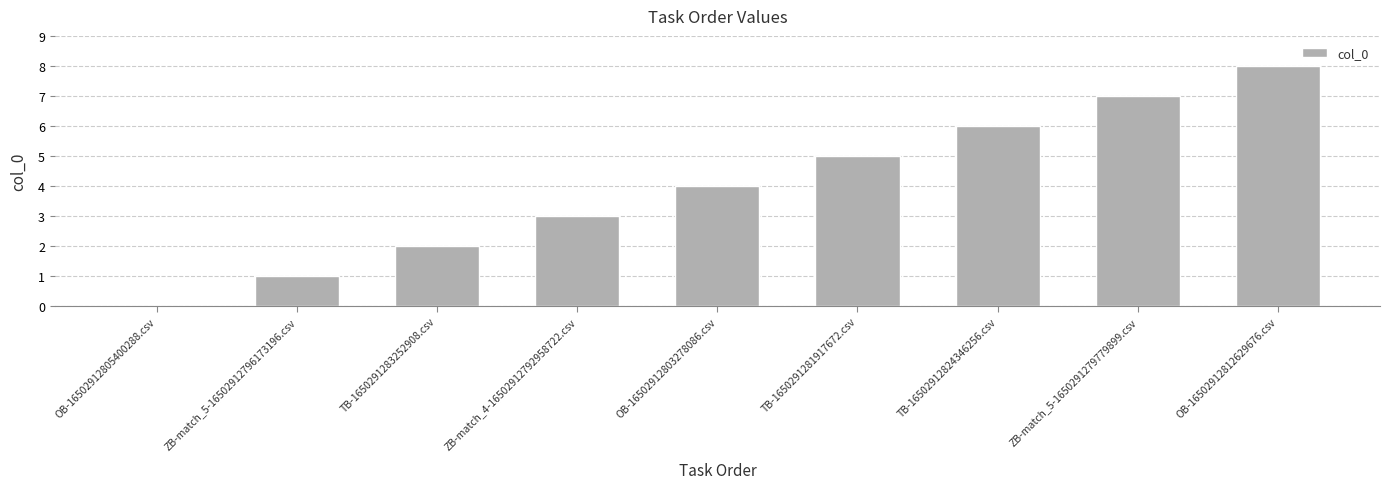

How many values are between 2 and 6?

5